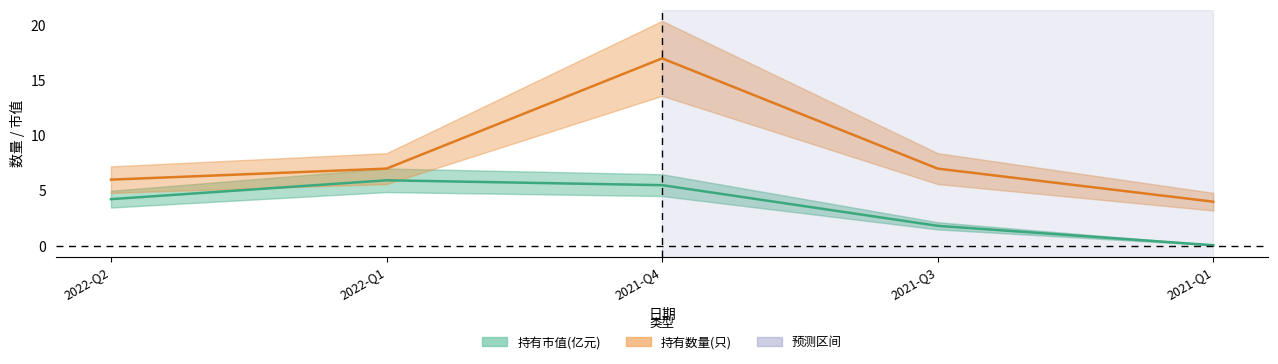

At which category is the sum across all series the highest?

2021-Q4